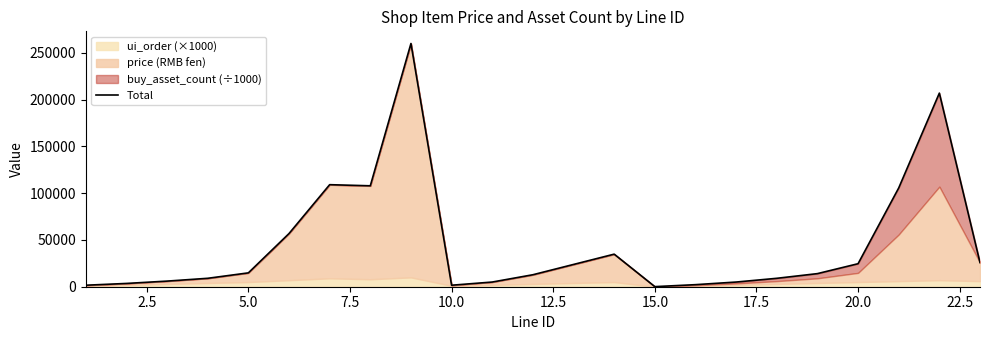

The value at 12.5 is 13892.3. True or false?

False